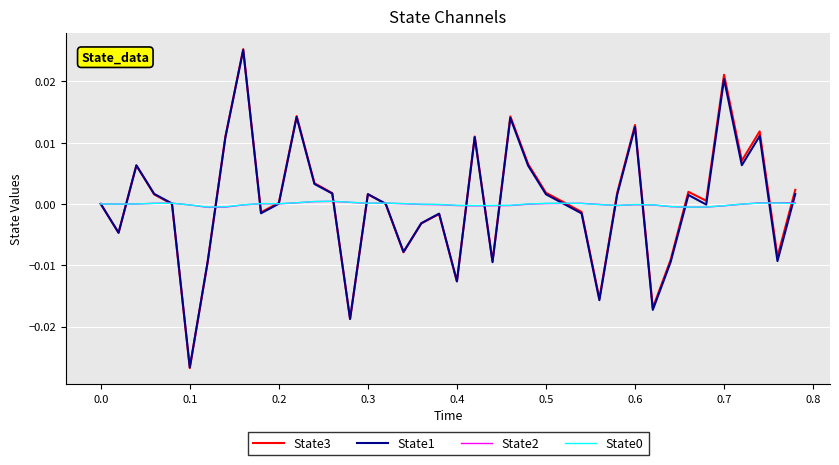

Which series has the widest spread of values?

State3